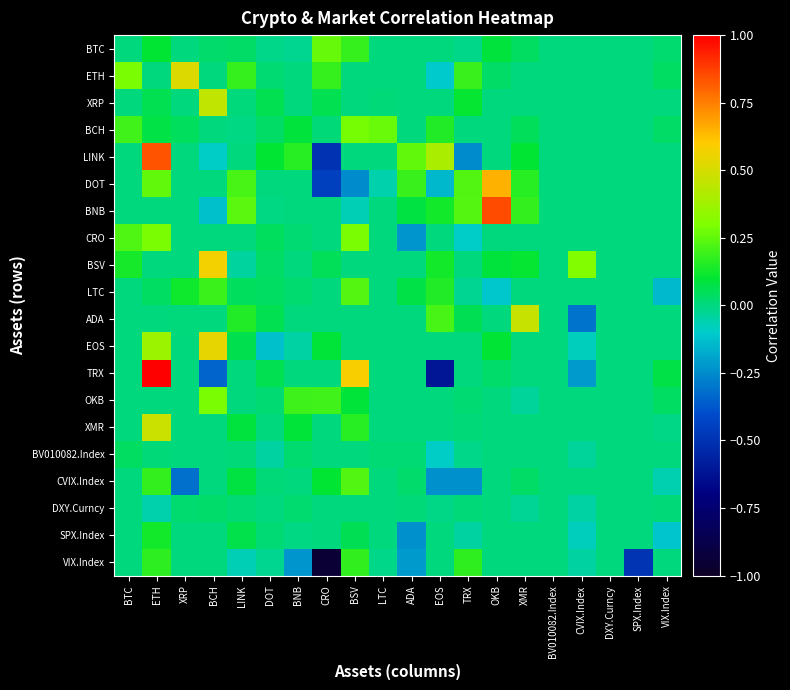

Which label corresponds to the largest value in the chart?

ETH